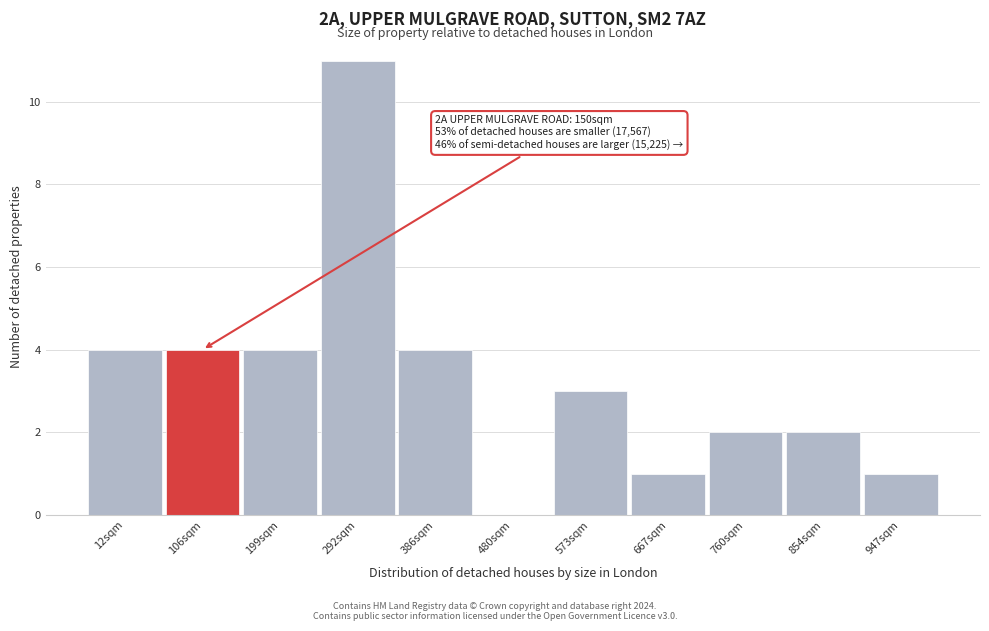

Reading right to left, transcribe all the data shown in this chart.

947sqm=1	854sqm=2	760sqm=2	667sqm=1	573sqm=3	480sqm=0	386sqm=4	292sqm=11	199sqm=4	106sqm=4	12sqm=4